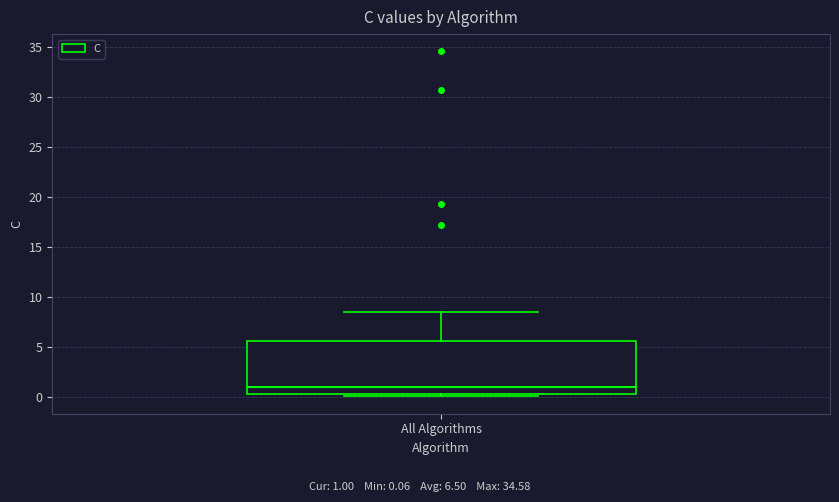

Transcribe this box plot: give where the median line is, the range the box spans, and where the two whiskers end, as read against the y-axis. The values are not printed on the chart, so give them approximately, as read against the axis.

median 1.0, box 0.5 to 5.5, whiskers 0.0 to 8.5